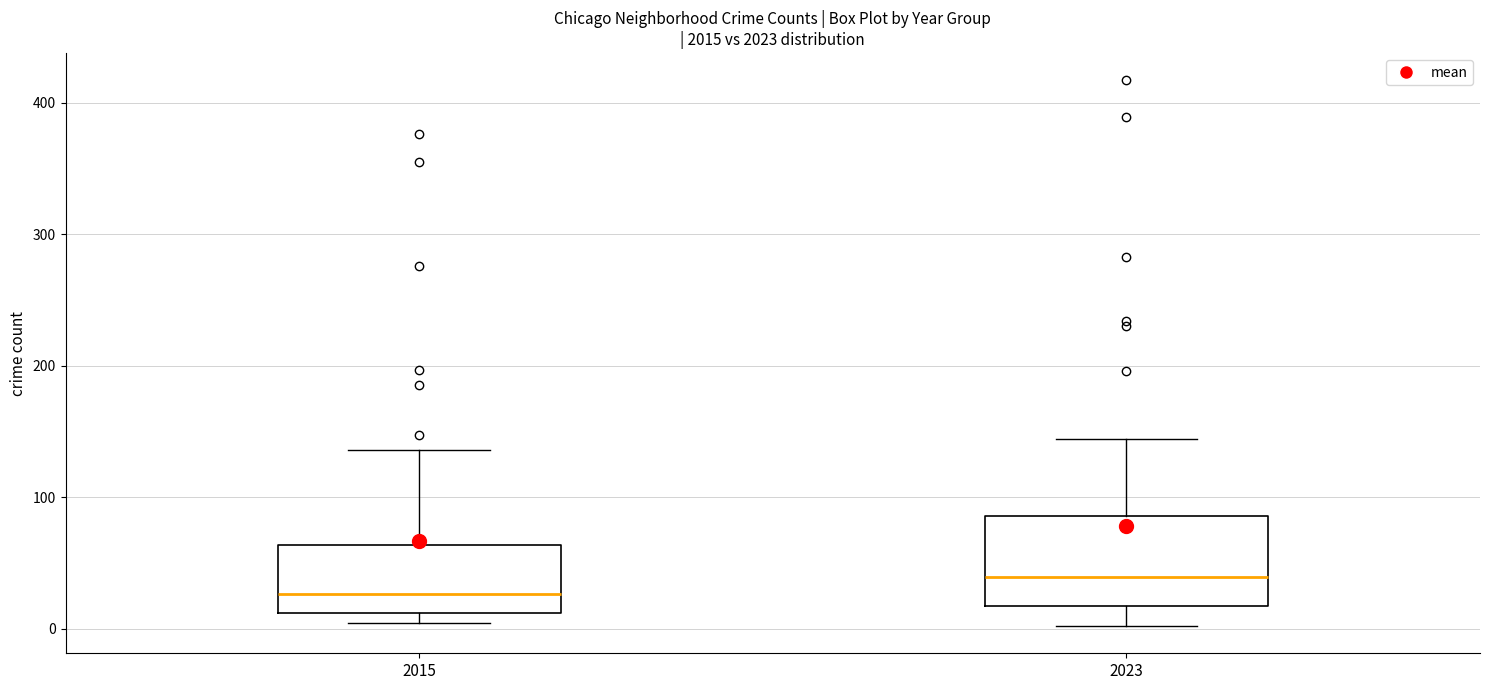

Which box has the lowest median line?

2015